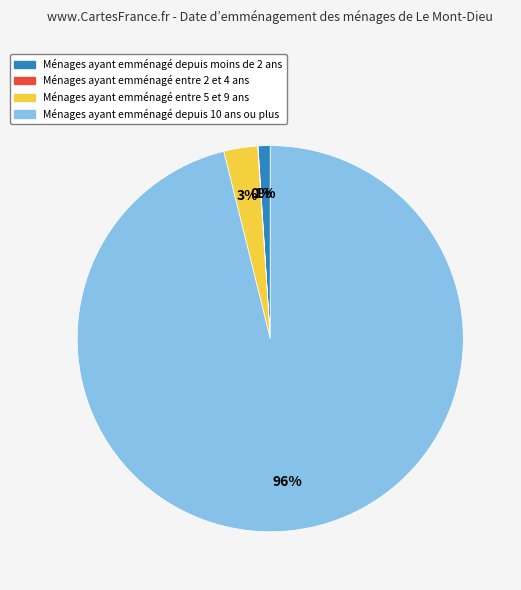

Does any single category account for the majority?

Yes